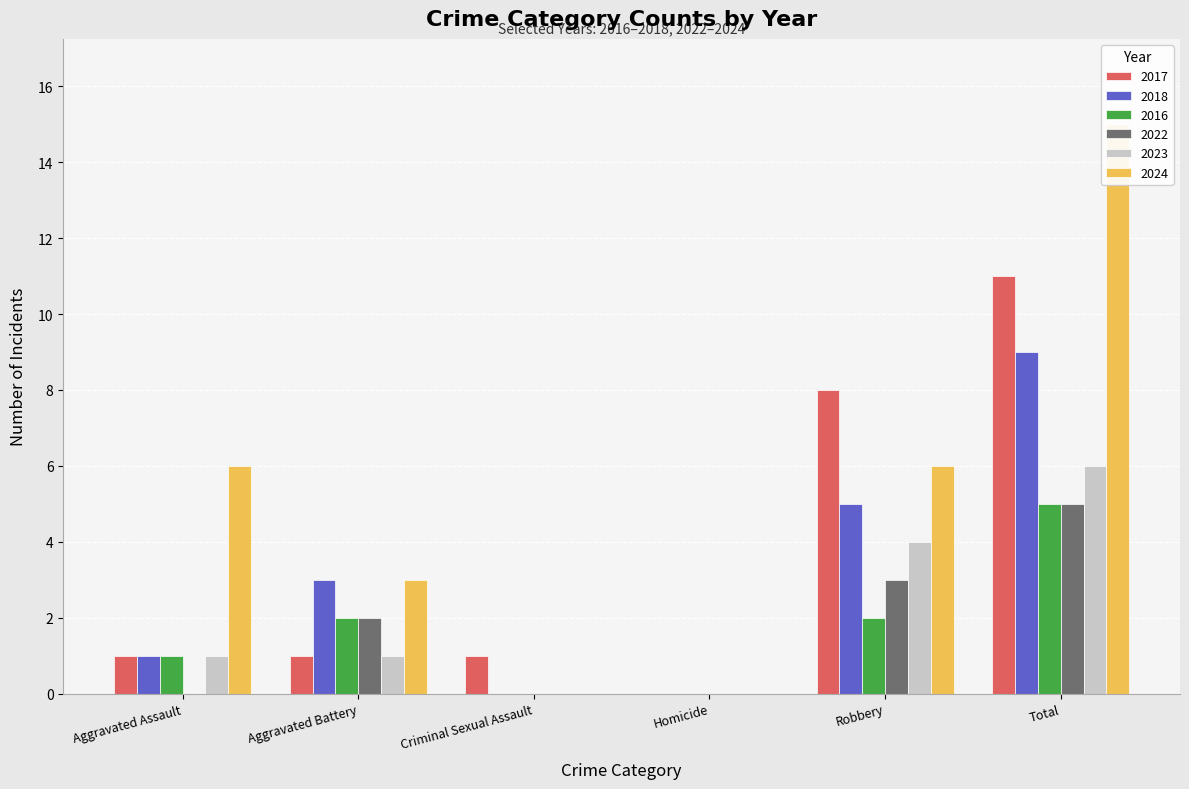

The value of 2022 at Aggravated Battery is 4. True or false?

False